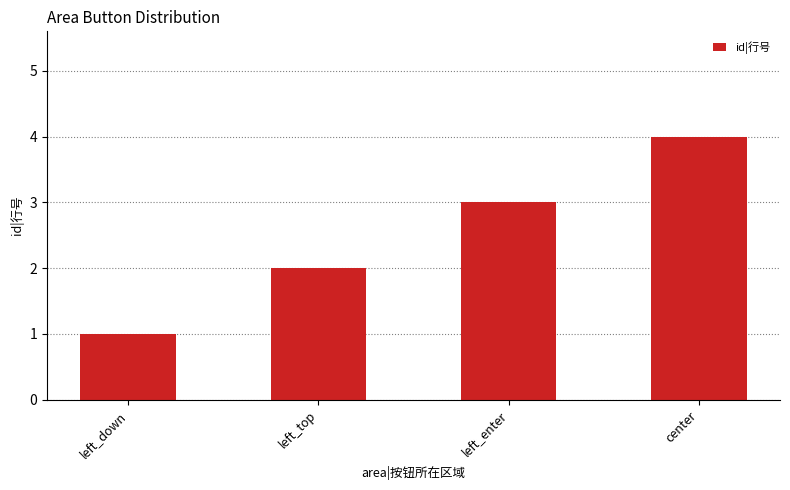

What position from the left is center?

4